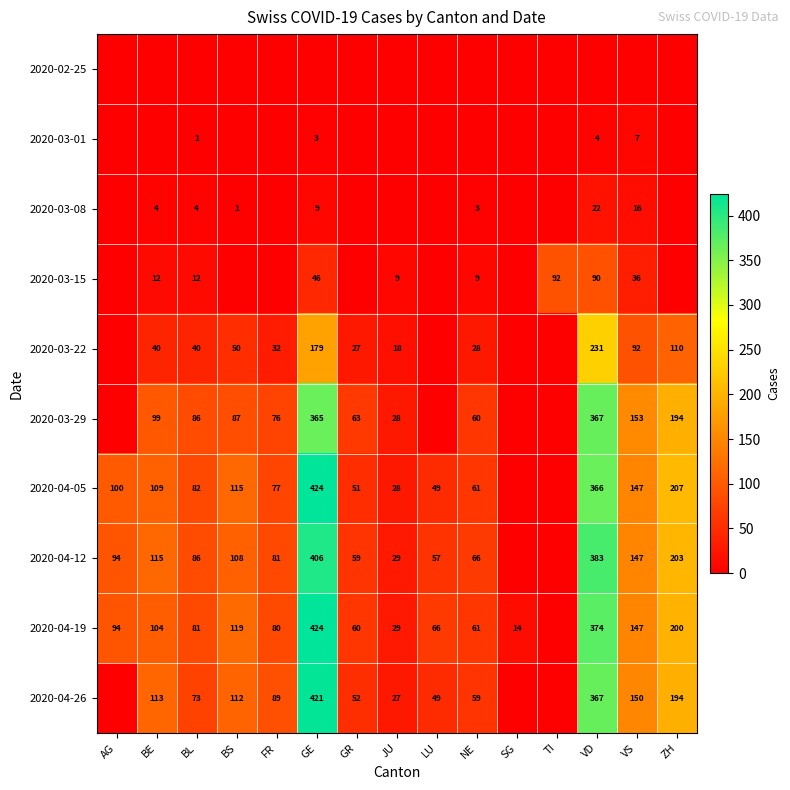

The value of 2020-04-12 at AG is 94. True or false?

True